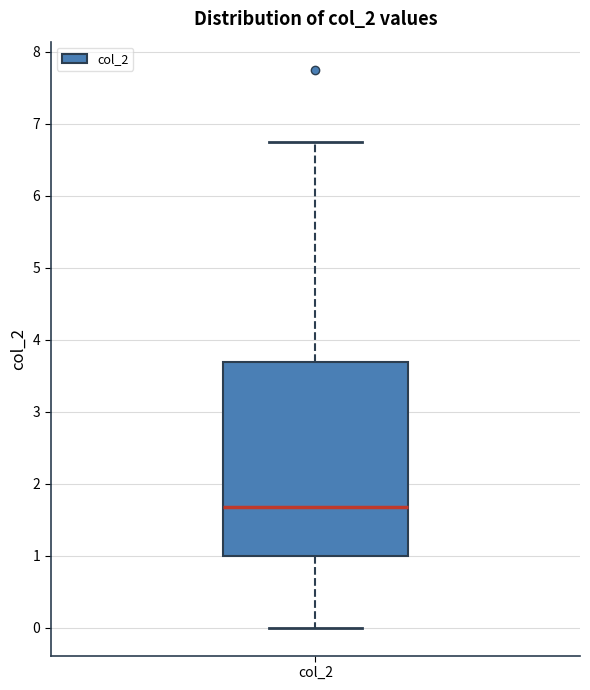

Transcribe this box plot: give where the median line is, the range the box spans, and where the two whiskers end, as read against the y-axis. The values are not printed on the chart, so give them approximately, as read against the axis.

median 1.7, box 1.0 to 3.7, whiskers 0.0 to 6.8